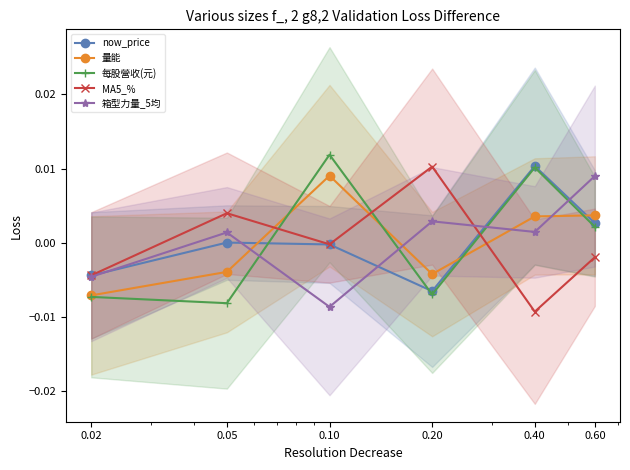

How many values in 量能 are below zero?

3